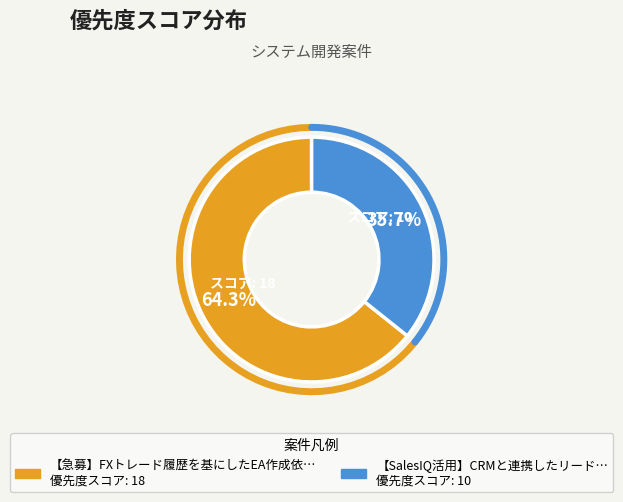

What is the largest slice in the pie chart?

【急募】FXトレード履歴を基にしたEA作成依頼